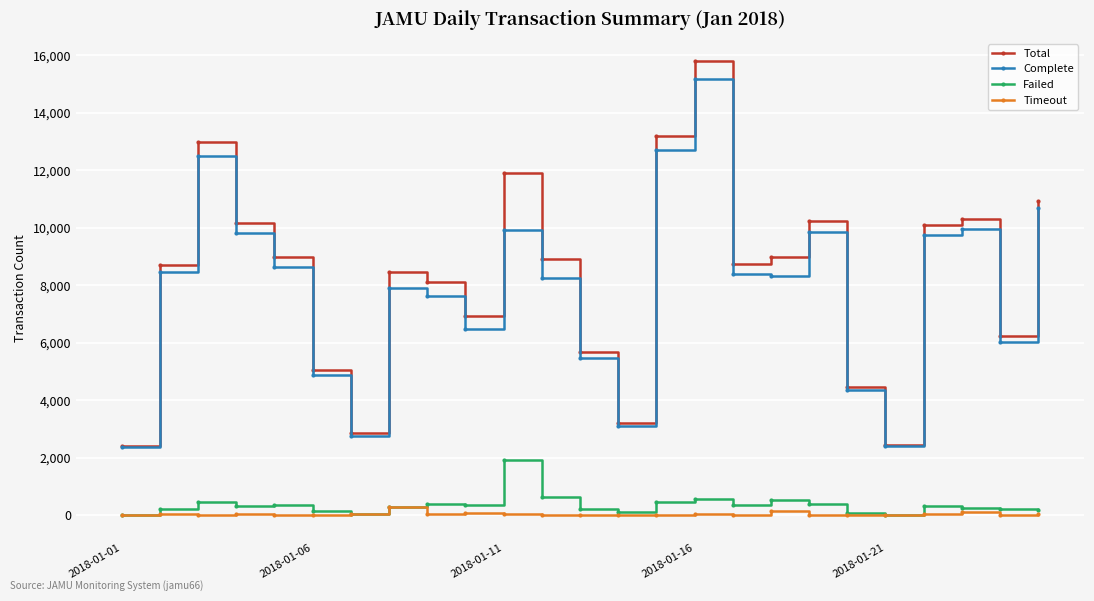

At how many categories does at least one series exceed 3805?

21